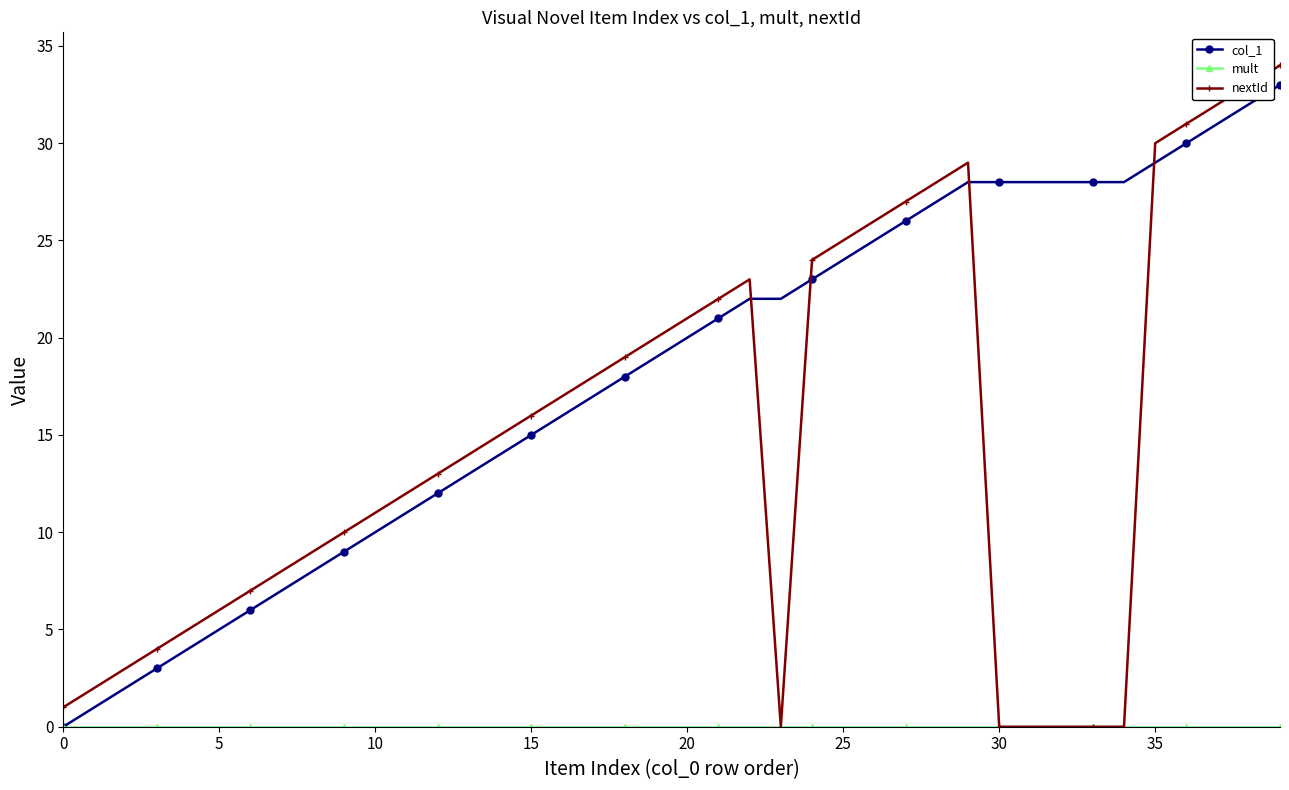

After their last crossing, which series has the higher values: col_1 or nextId?

nextId